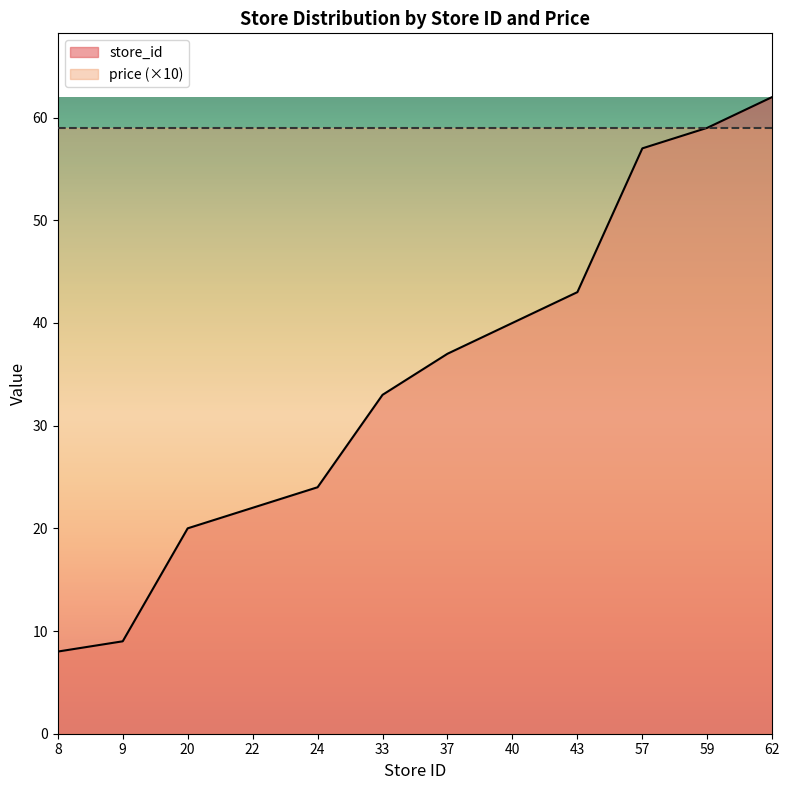

List the labels in order of value, smallest first.

8, 9, 20, 22, 24, 33, 37, 40, 43, 57, 59, 62